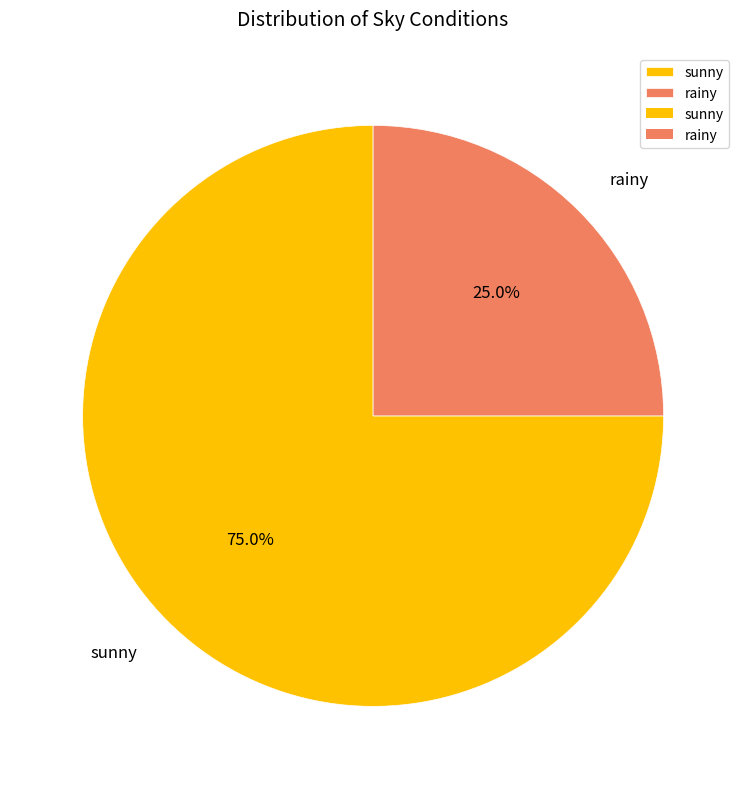

Which slice represents more than half of the pie?

sunny